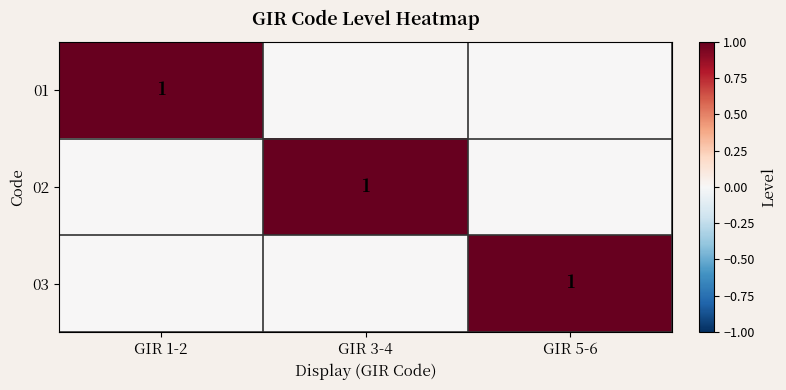

The value of 01 at GIR 1-2 is 1. True or false?

True